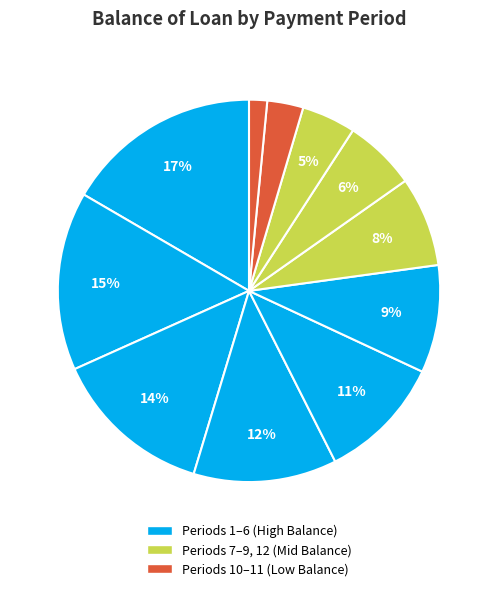

To the nearest percent, what is the average slice percentage?

8%